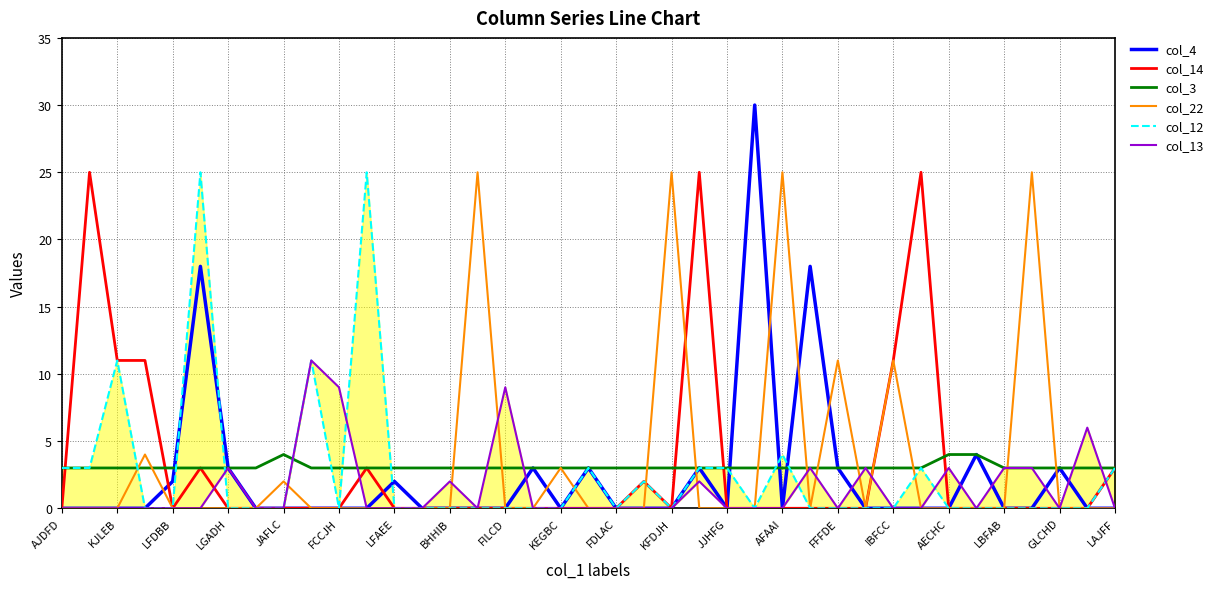

Reading left to right, transcribe all the data shown in this chart.

col_4: 0	0	0	0	2	18	3	0	0	0	0	0	2	0	0	0	0	3	0	3	0	0	0	3	0	30	0	18	3	0	0	0	0	4	0	0	3	0	0
col_14: 0	25	11	11	0	3	0	0	0	0	0	3	0	0	0	0	0	0	0	0	0	2	0	25	0	0	0	0	0	0	11	25	0	0	0	0	0	0	3
col_3: 3	3	3	3	3	3	3	3	4	3	3	3	3	3	3	3	3	3	3	3	3	3	3	3	3	3	3	3	3	3	3	3	4	4	3	3	3	3	3
col_22: 0	0	0	4	0	0	0	0	2	0	0	0	0	0	0	25	0	0	3	0	0	0	25	0	0	0	25	0	11	0	11	0	0	0	0	25	0	0	0
col_12: 3	3	11	0	0	25	0	0	0	11	0	25	0	0	0	0	0	0	0	3	0	2	0	3	3	0	4	0	0	0	0	3	0	0	0	0	0	0	3
col_13: 0	0	0	0	0	0	3	0	0	11	9	0	0	0	2	0	9	0	0	0	0	0	0	2	0	0	0	3	0	3	0	0	3	0	3	3	0	6	0